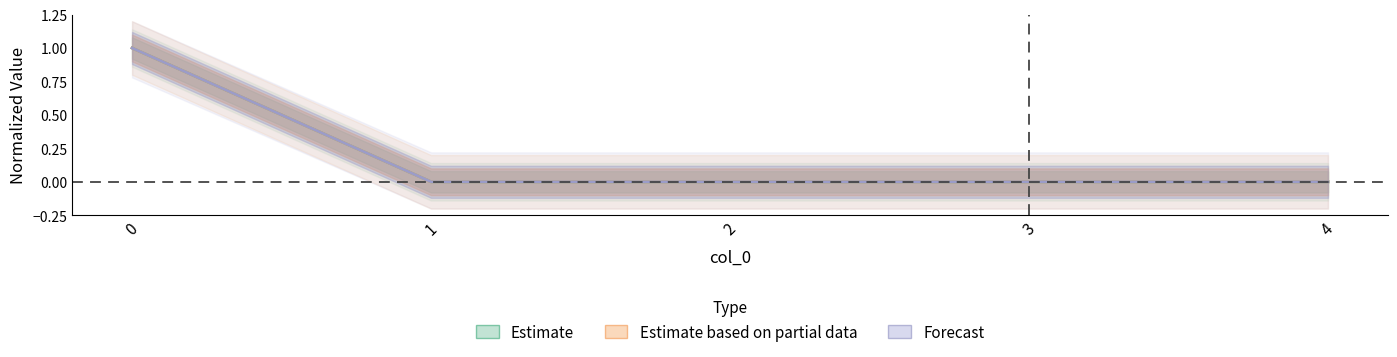

Reading left to right, what are all the values shown in this chart?

COMP_x_rel: 0=1	1=0	2=0	3=0	4=0
COMP_y_rel: 0=1	1=0	2=0	3=0	4=0
COMP_x: 0=1	1=0	2=0	3=0	4=0